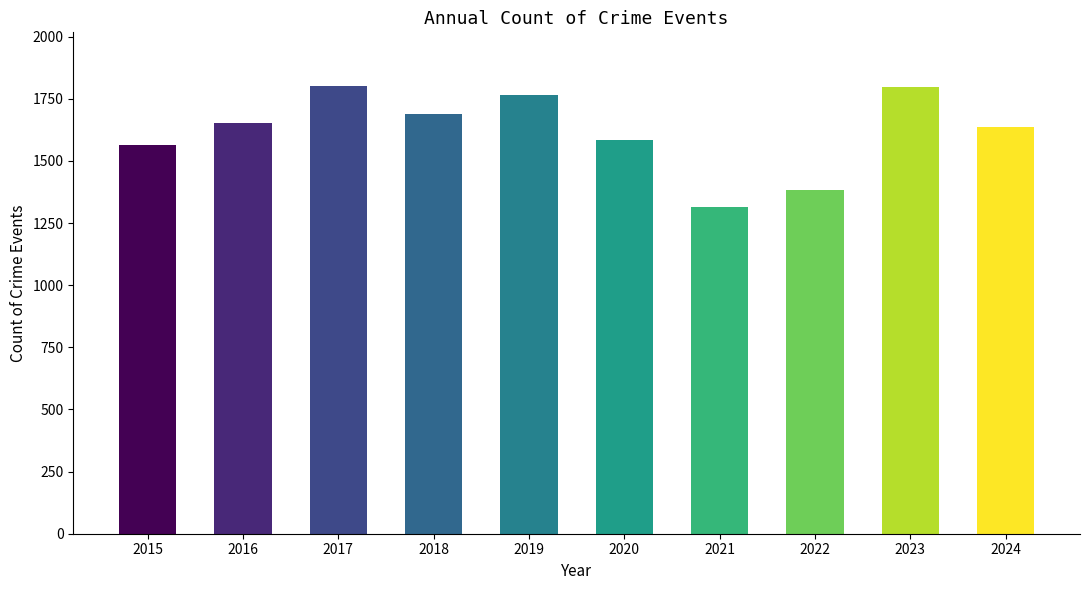

At which category does the chart reach its minimum across all series?

2021